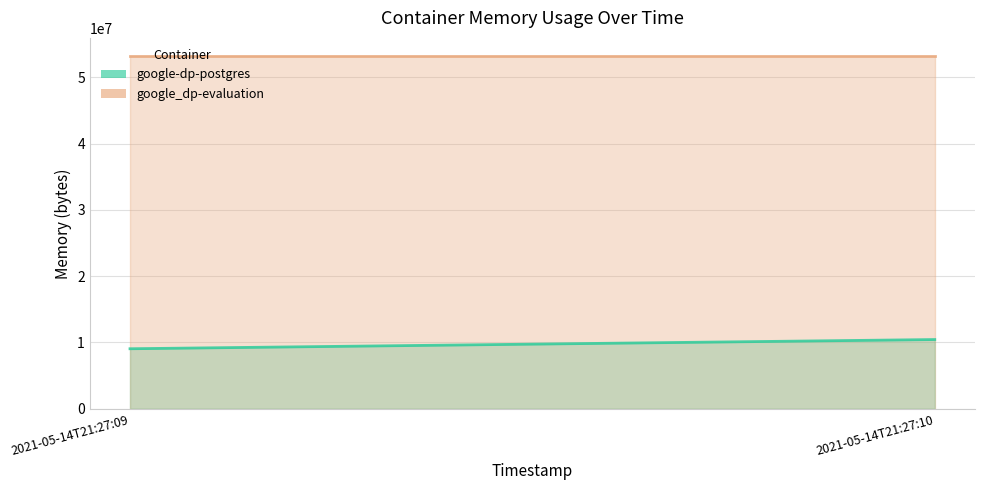

What are all the series names shown in the legend?

google-dp-postgres, google_dp-evaluation